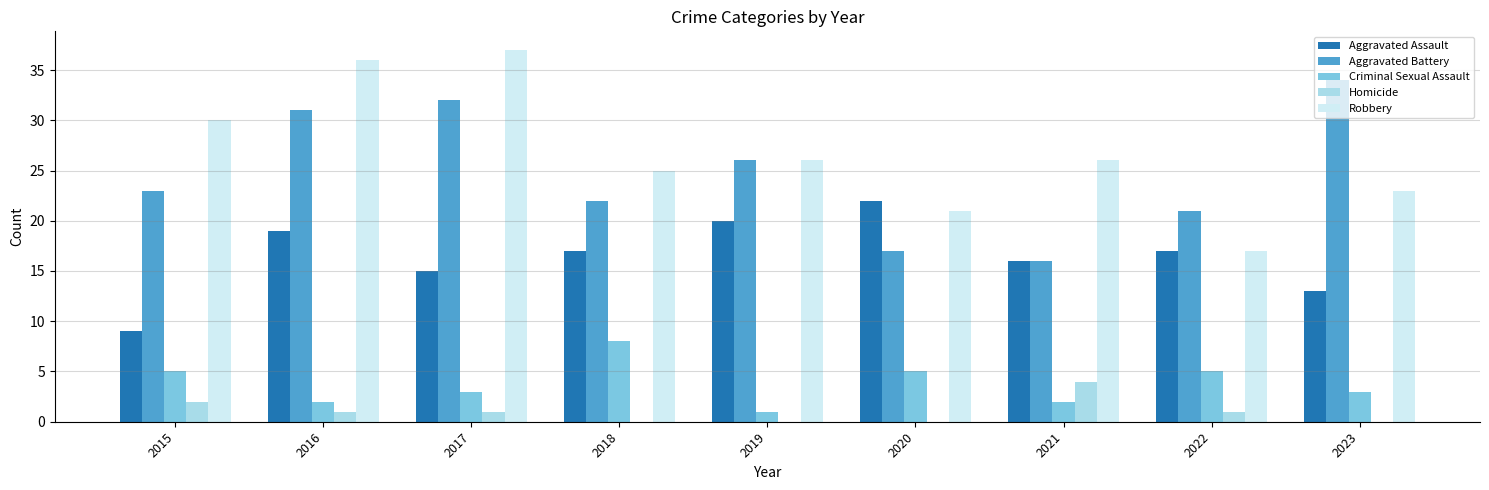

Reading left to right, extract all data points from this chart.

Aggravated Assault: 9	19	15	17	20	22	16	17	13
Aggravated Battery: 23	31	32	22	26	17	16	21	34
Criminal Sexual Assault: 5	2	3	8	1	5	2	5	3
Homicide: 2	1	1	0	0	0	4	1	0
Robbery: 30	36	37	25	26	21	26	17	23